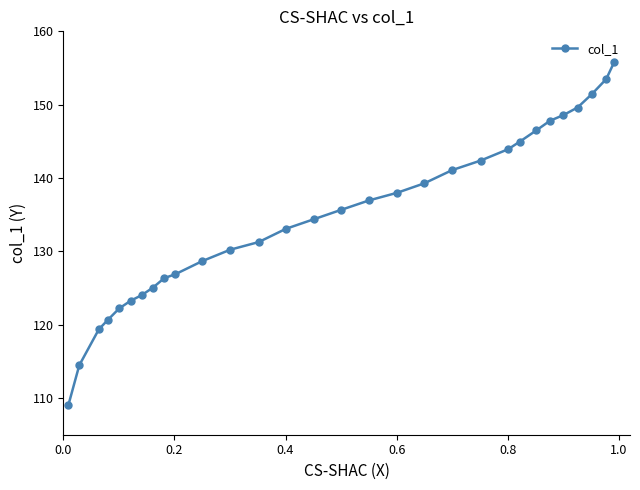

What is the sum of all values?

4044.4